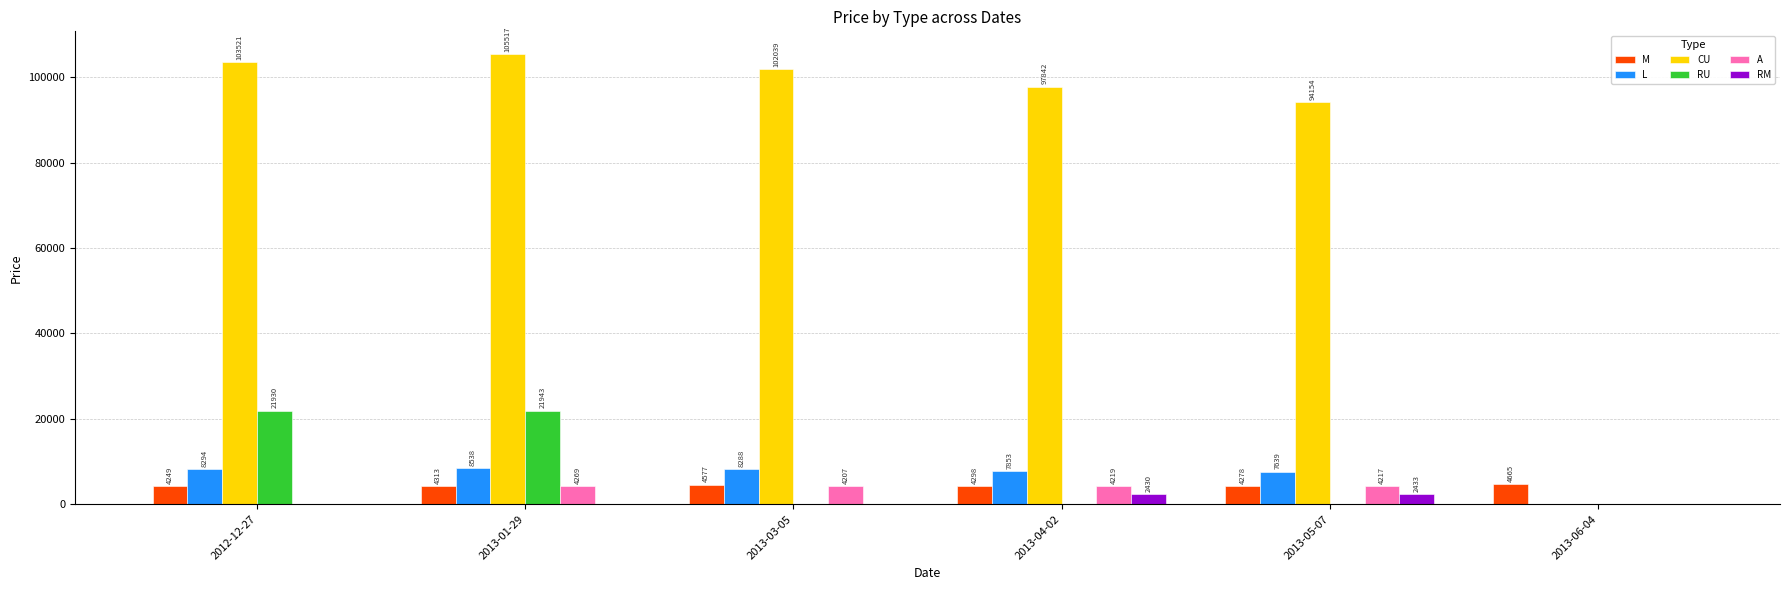

What is the total value across all series at 2012-12-27?

137995.4